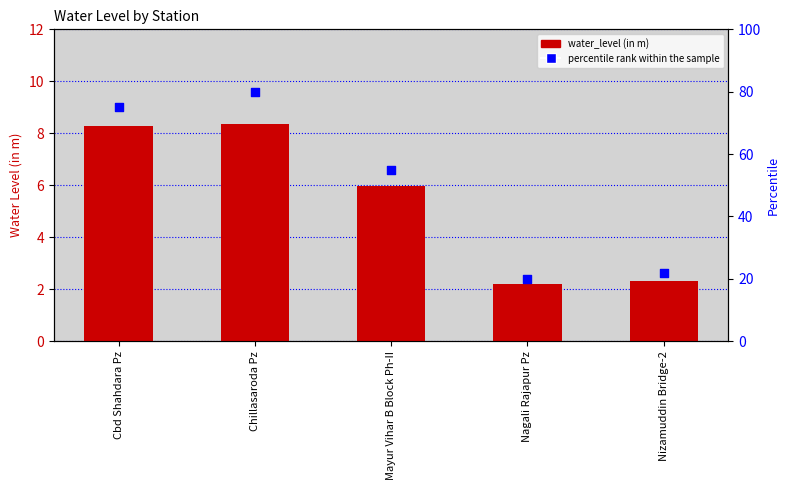

Which series has the largest Y range (max minus min)?

percentile rank within the sample